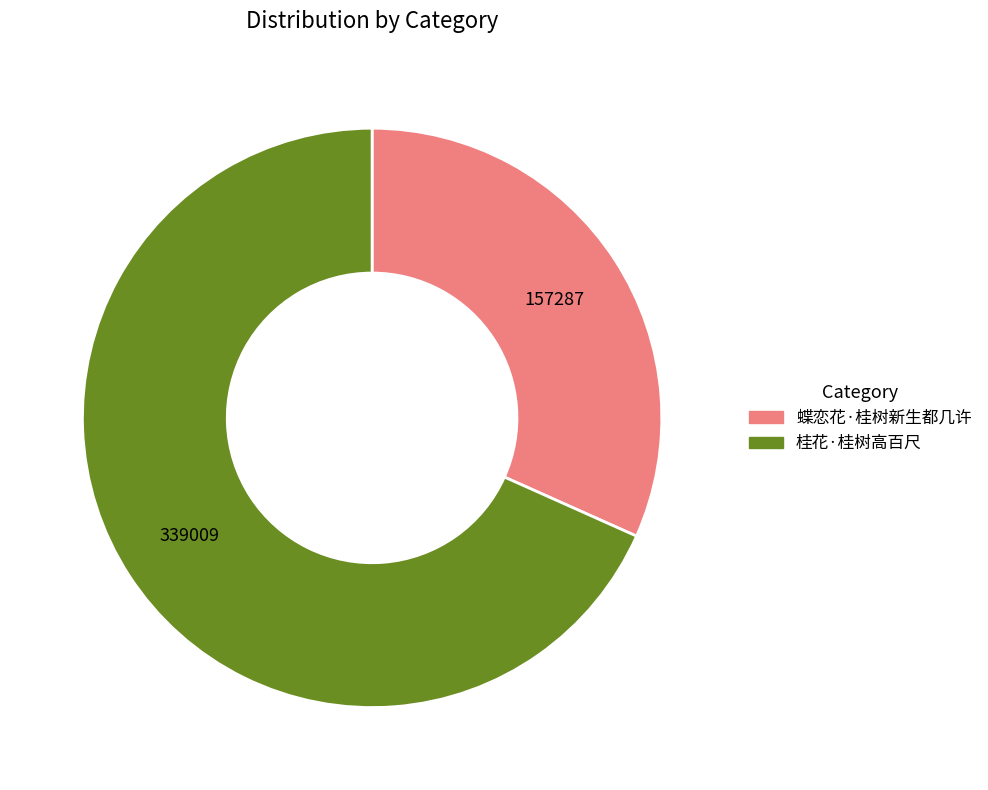

True or false: 桂花·桂树高百尺 accounts for 75% of the total.

False